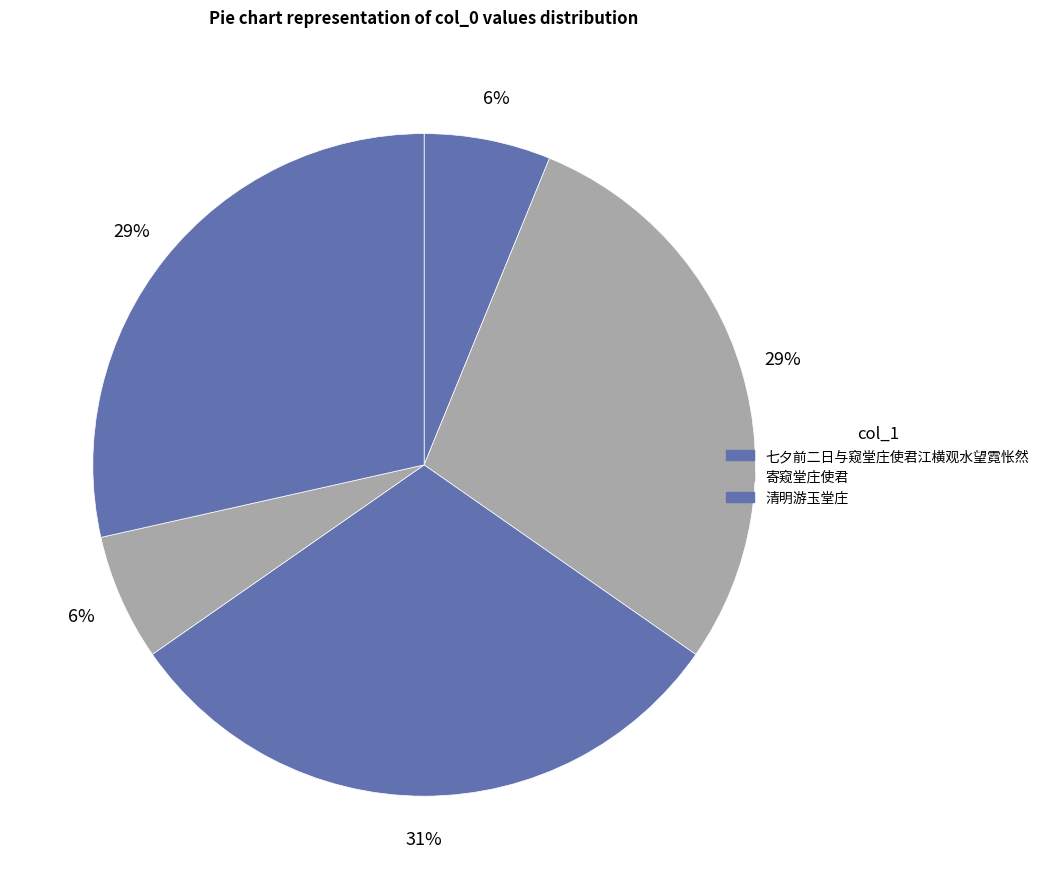

Does any single category account for the majority?

No